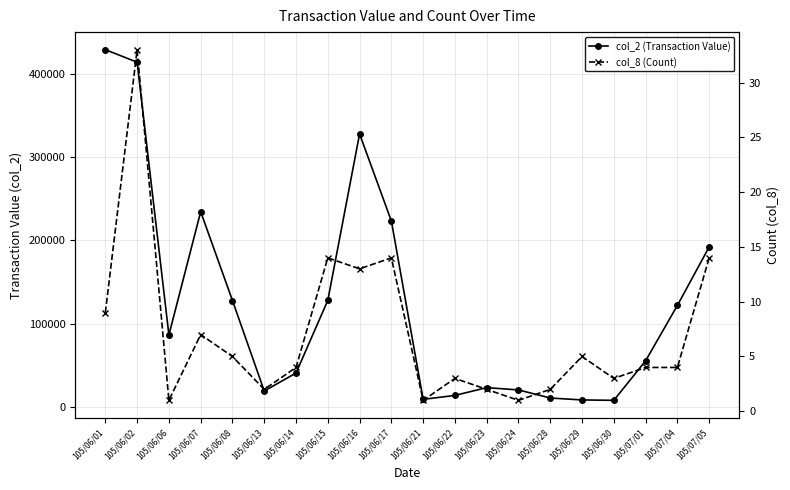

What is the approximate value of col_8 (Count) at 105/06/08, to the nearest 5?

5